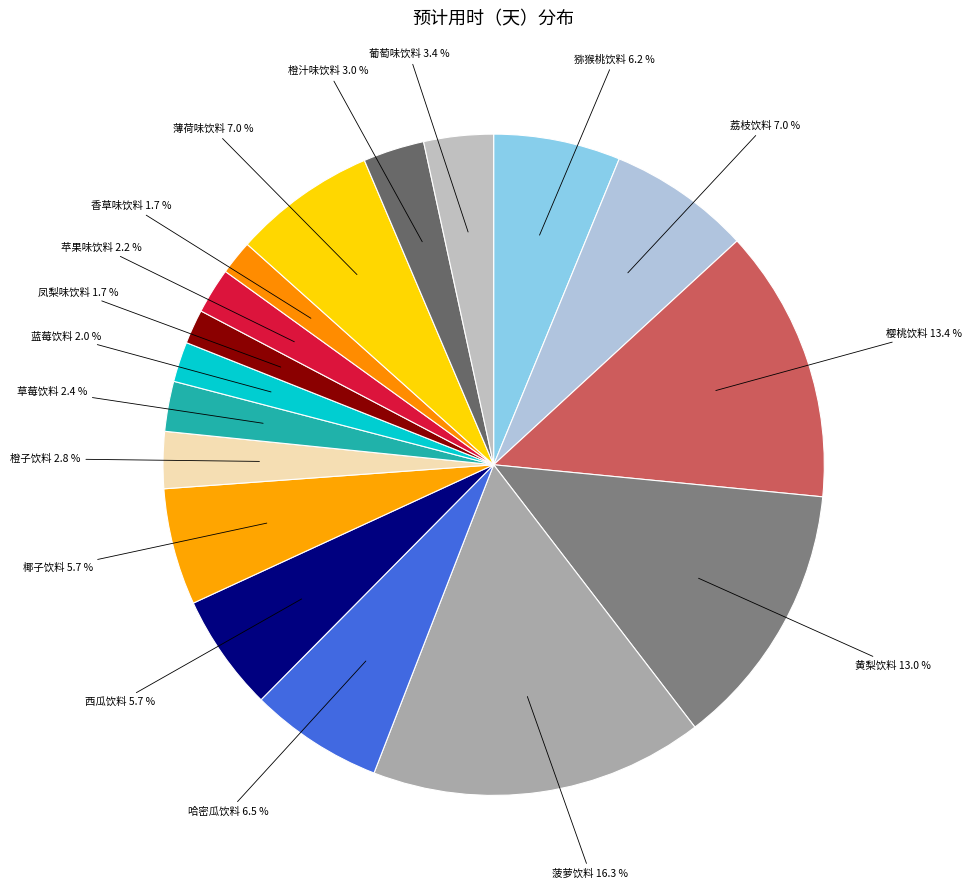

Which category has the biggest portion of the pie?

菠萝饮料